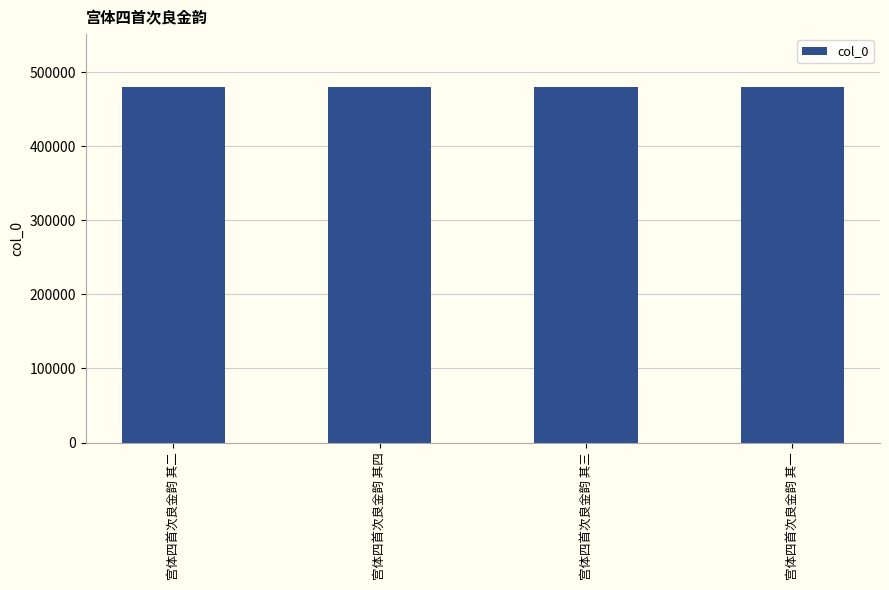

What is the label of the 2nd bar from the left?

宫体四首次良金韵 其四